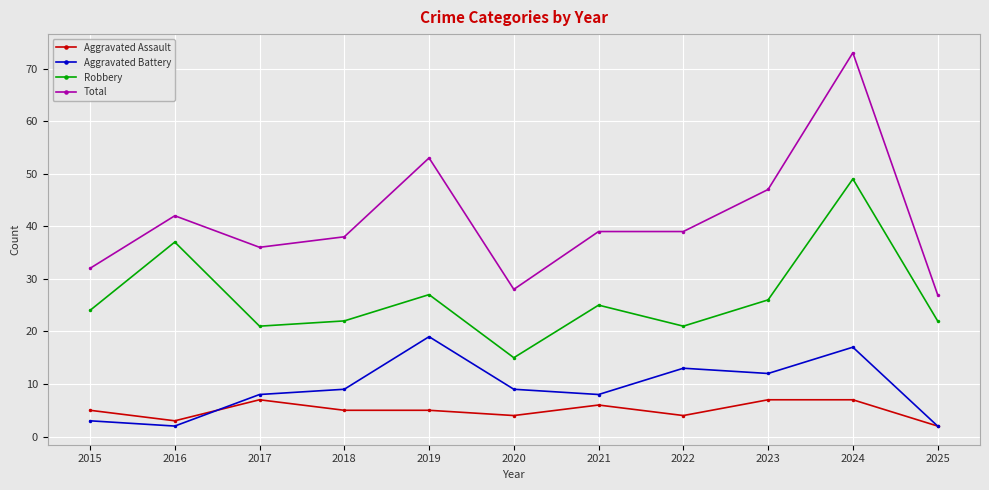

What is the approximate value of Aggravated Assault at 2018?

5